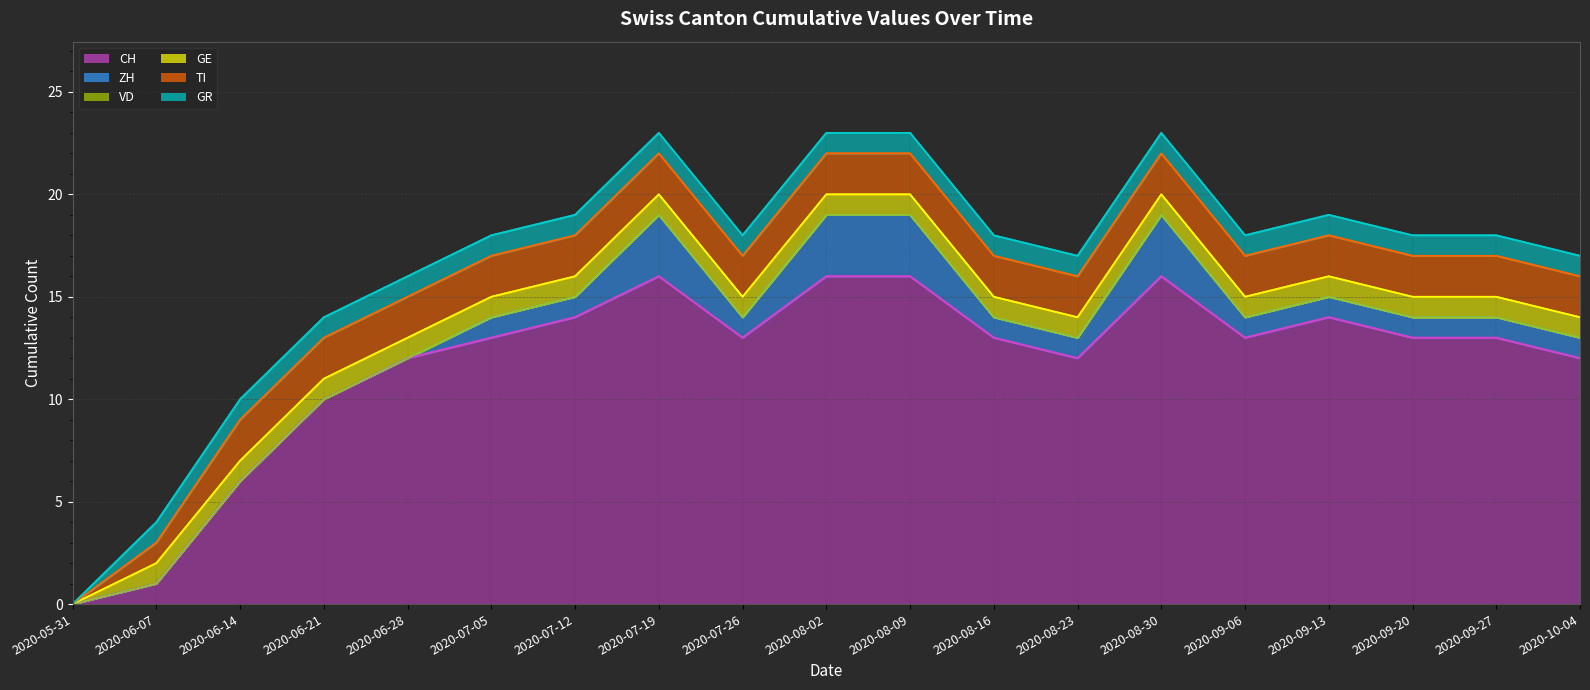

True or false: CH and TI intersect in this chart.

False